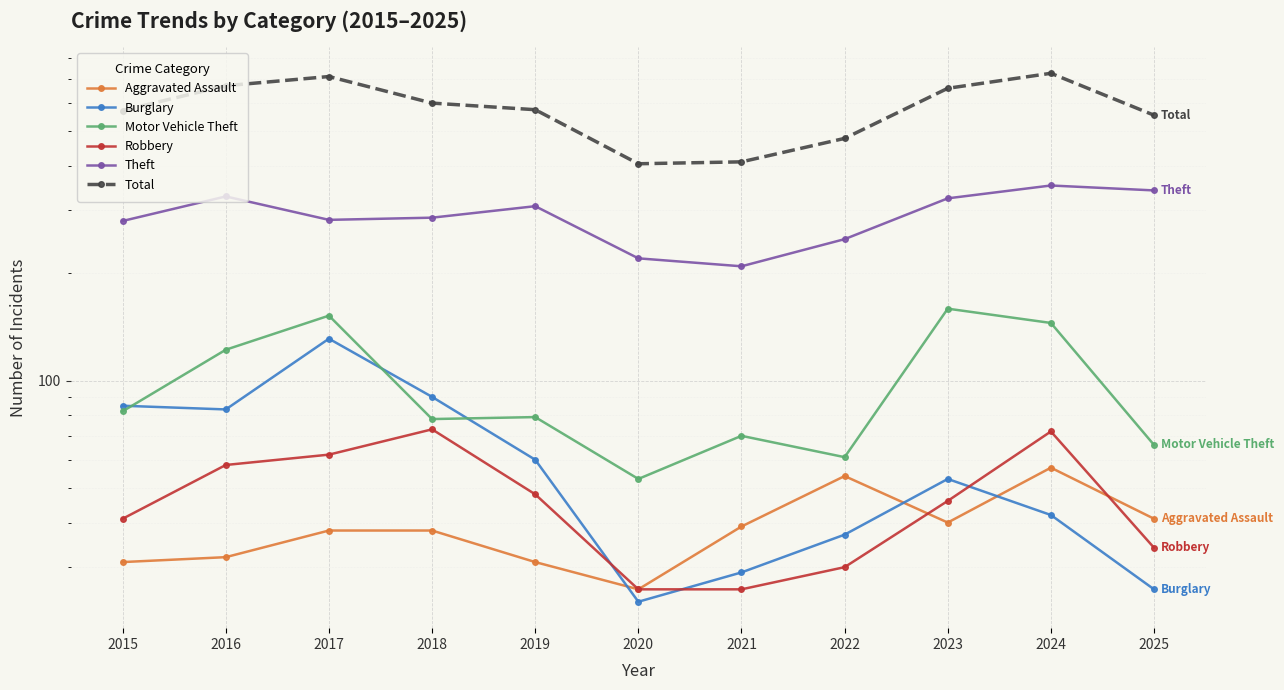

In Total, how many points are lower than both neighbors (excluding endpoints)?

1